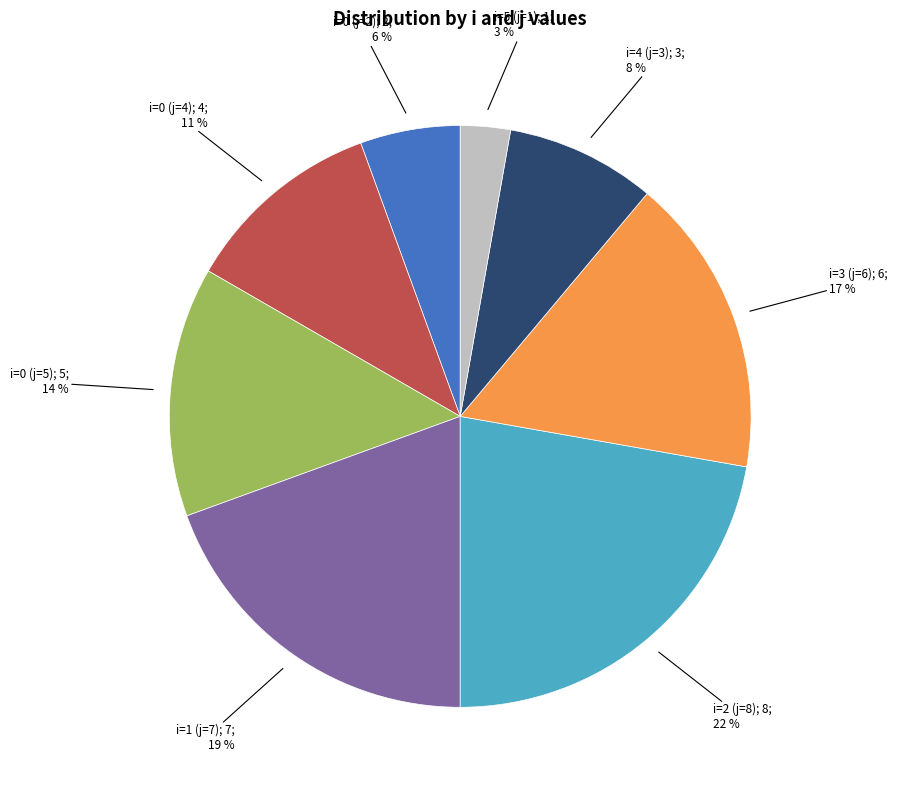

To the nearest percent, what is the difference between the largest and smallest slice percentages?

19%